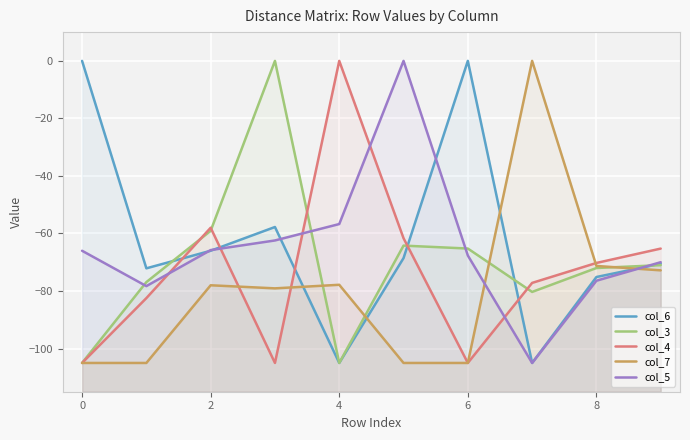

What is the sum of the col_7 values at −2 and 7?

-105.0